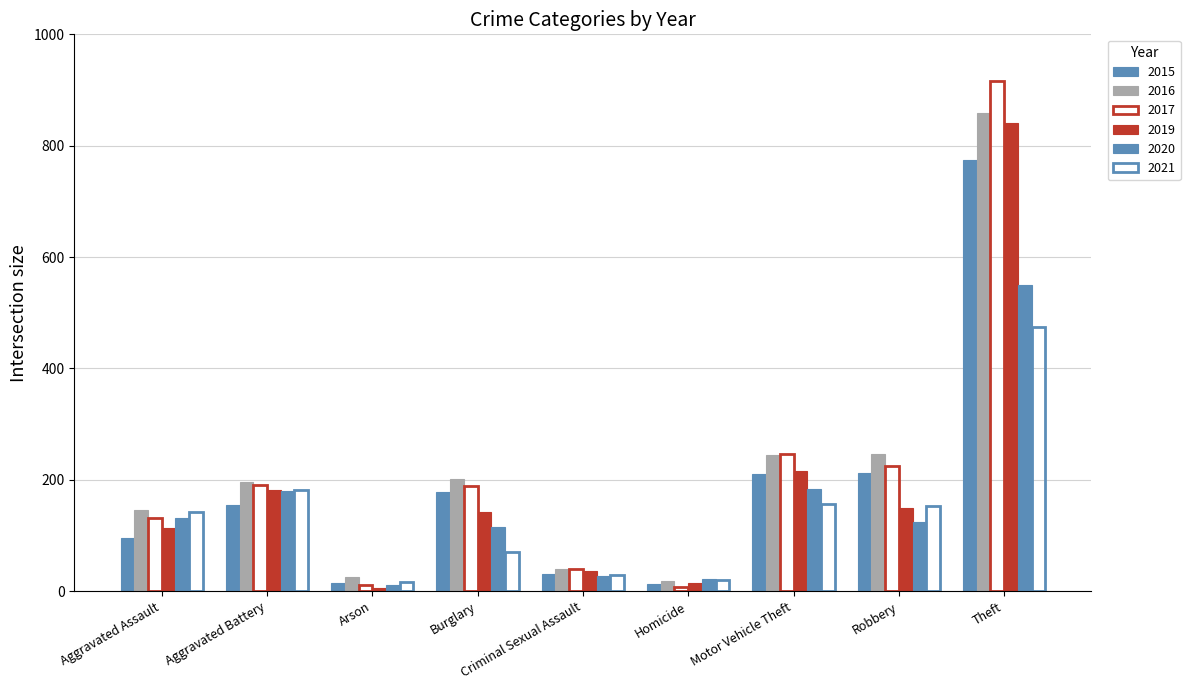

Count the number of categories in the chart.

9